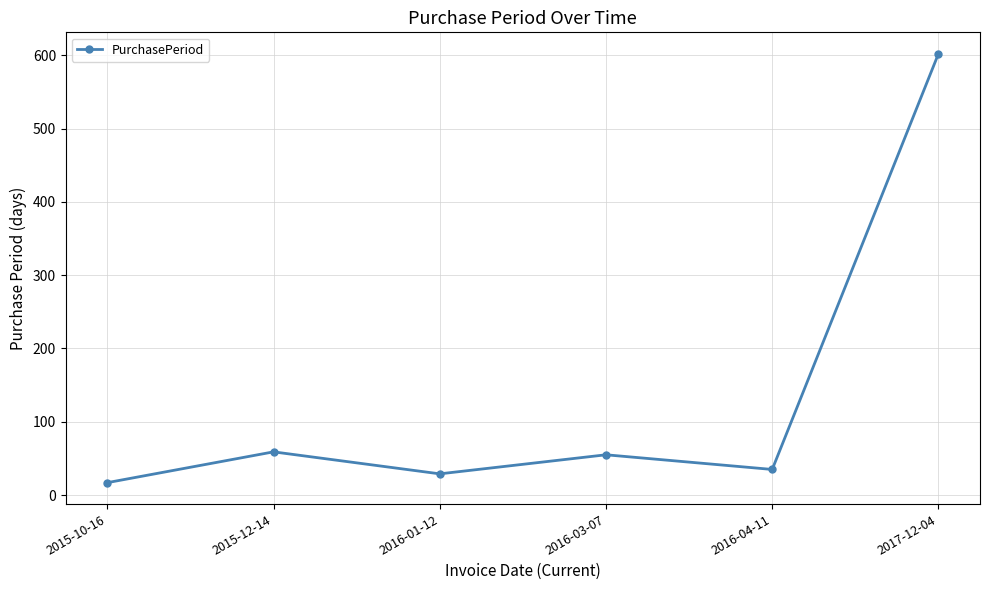

At which category does the chart reach its minimum across all series?

2015-10-16